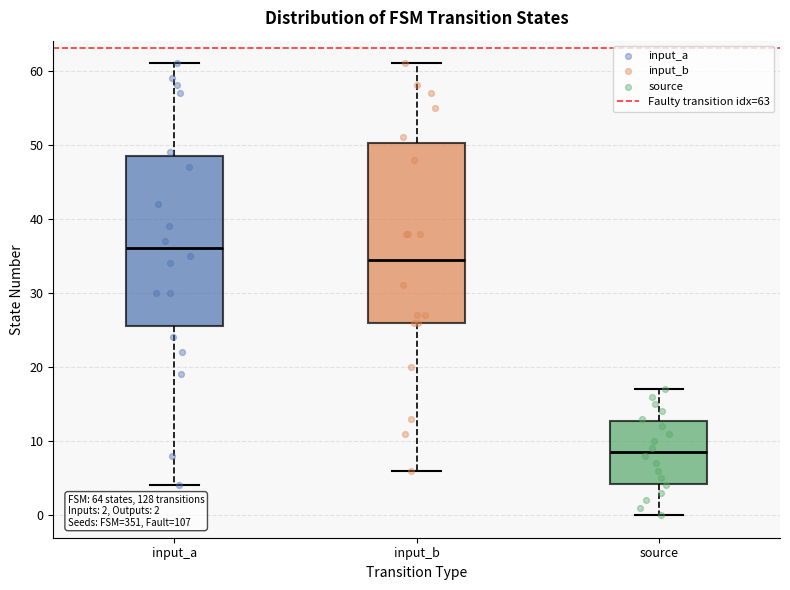

Comparing the boxes themselves (not the whiskers), which one is the tallest?

input_b